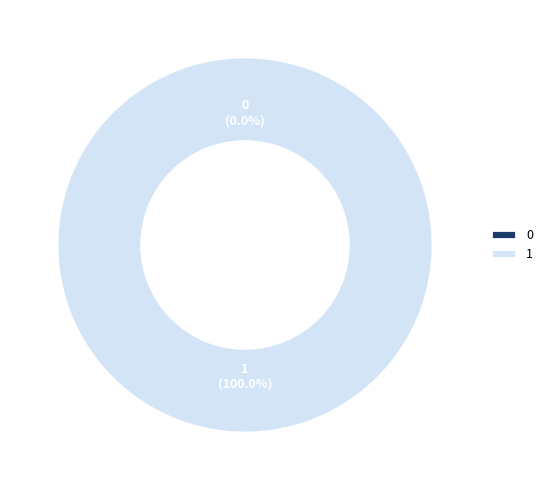

To the nearest percent, what is the difference between the largest and smallest slice percentages?

100%